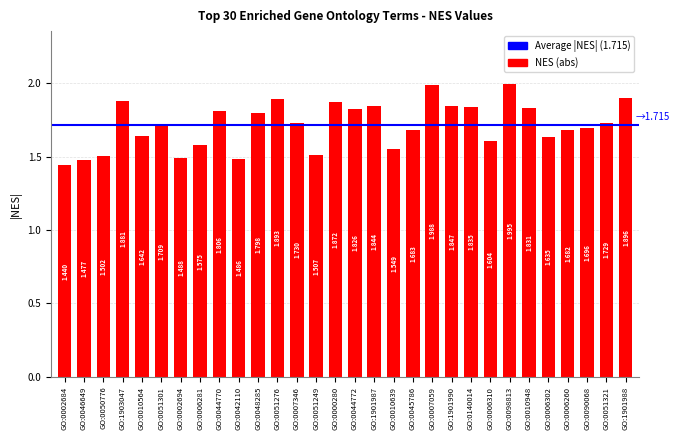

Reading right to left, list all the values displayed in this chart.

1.9	1.7	1.7	1.7	1.6	1.8	2.0	1.6	1.8	1.8	2.0	1.7	1.5	1.8	1.8	1.9	1.5	1.7	1.9	1.8	1.5	1.8	1.6	1.5	1.7	1.6	1.9	1.5	1.5	1.4